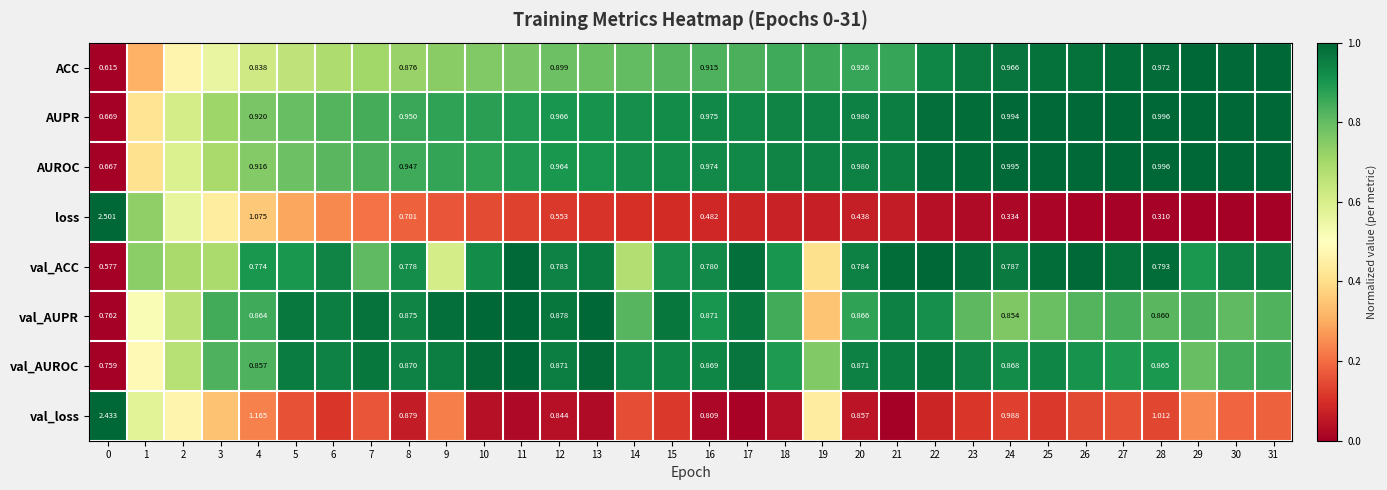

Rank the series at 4 from highest to lowest value.

val_loss, loss, AUPR, AUROC, val_AUPR, val_AUROC, ACC, val_ACC